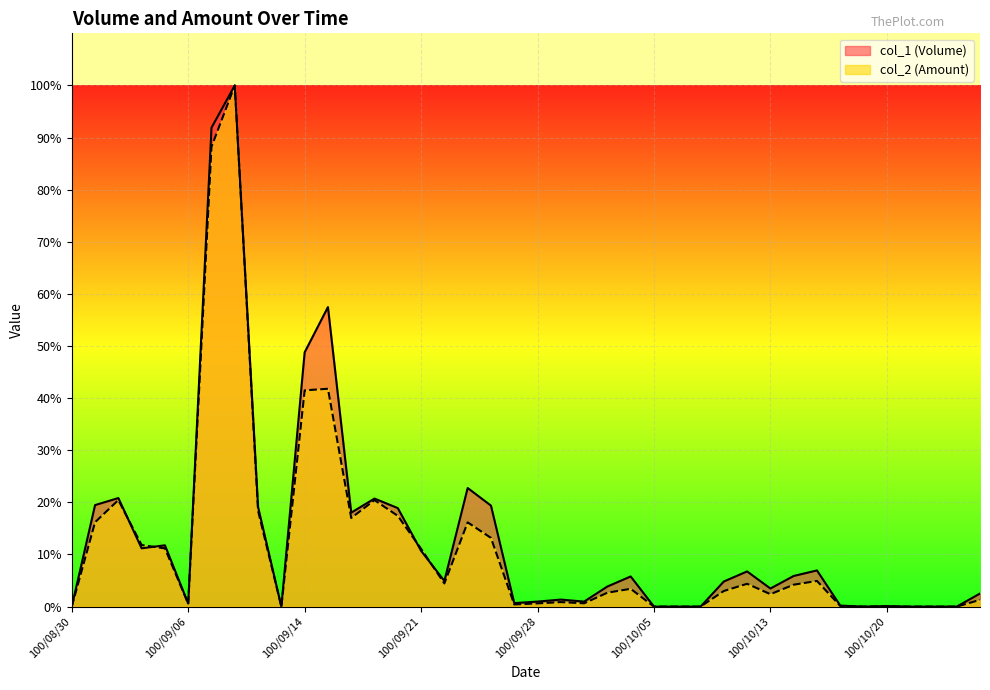

What is the sum of all col_1 (Volume) values?

5.4